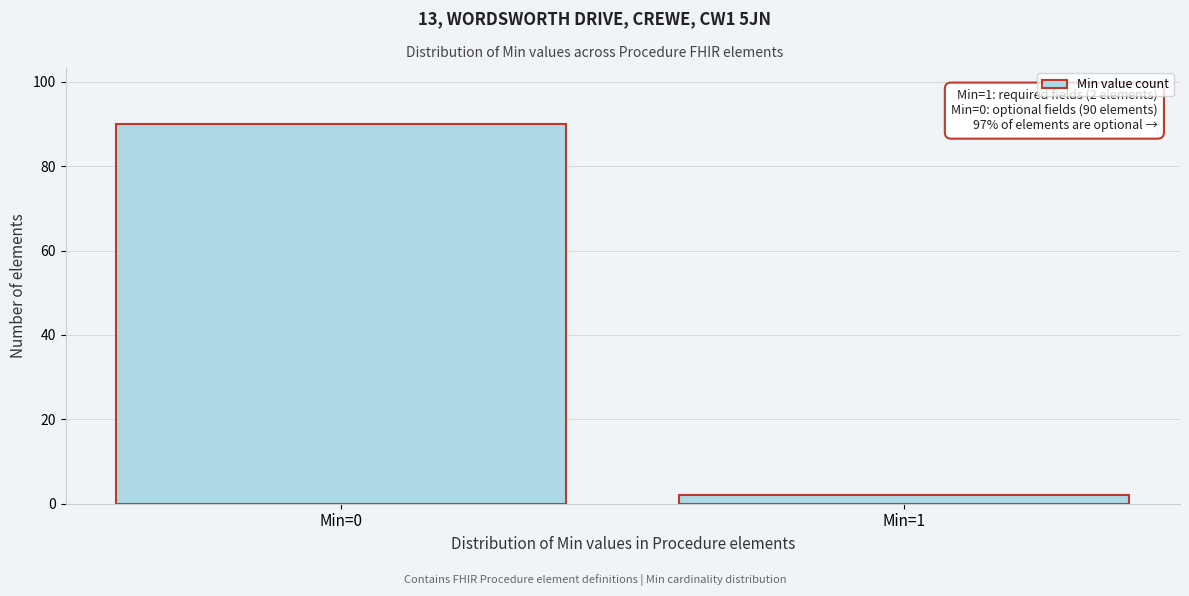

Reading left to right, list all the values displayed in this chart.

90	2